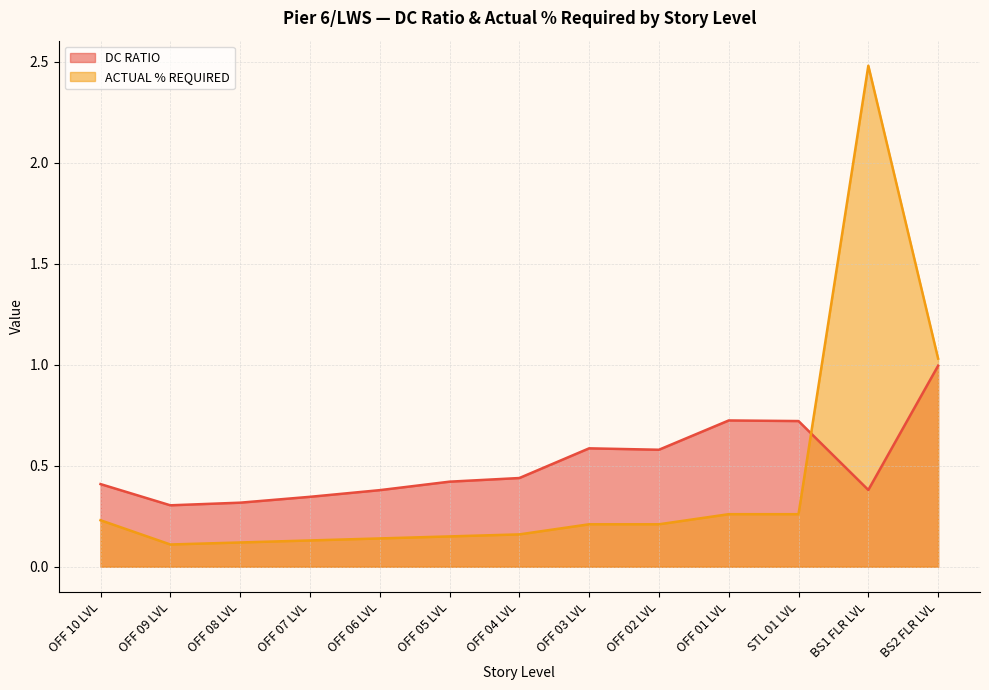

List the series in order of their peak value, lowest first.

DC RATIO, ACTUAL % REQUIRED